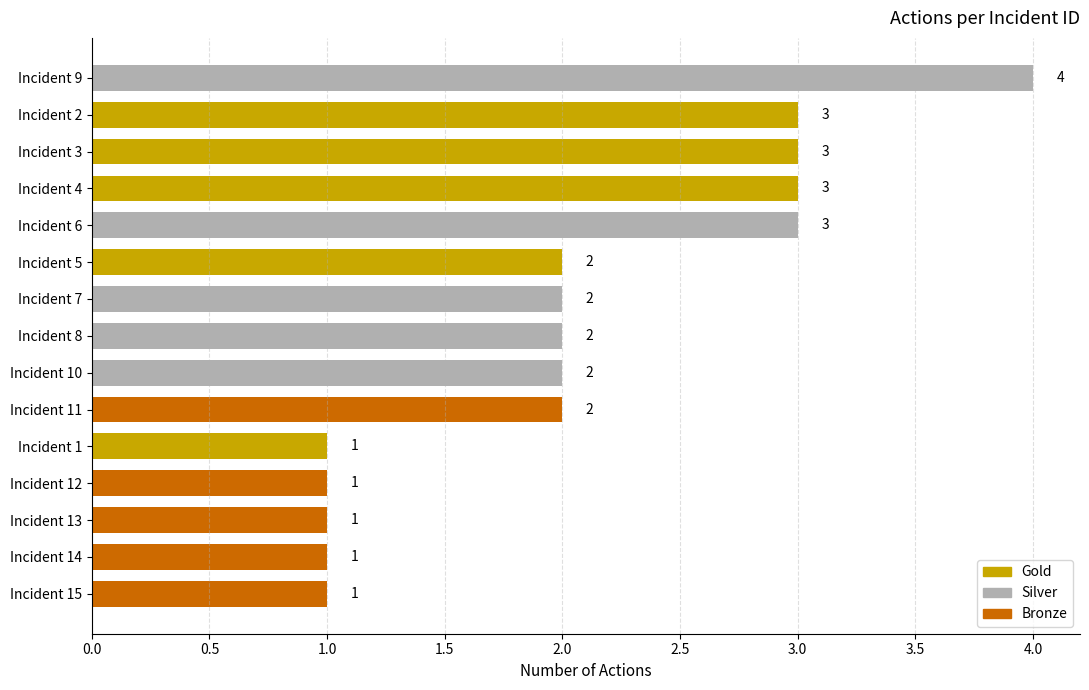

What is the minimum value shown in the chart?

1